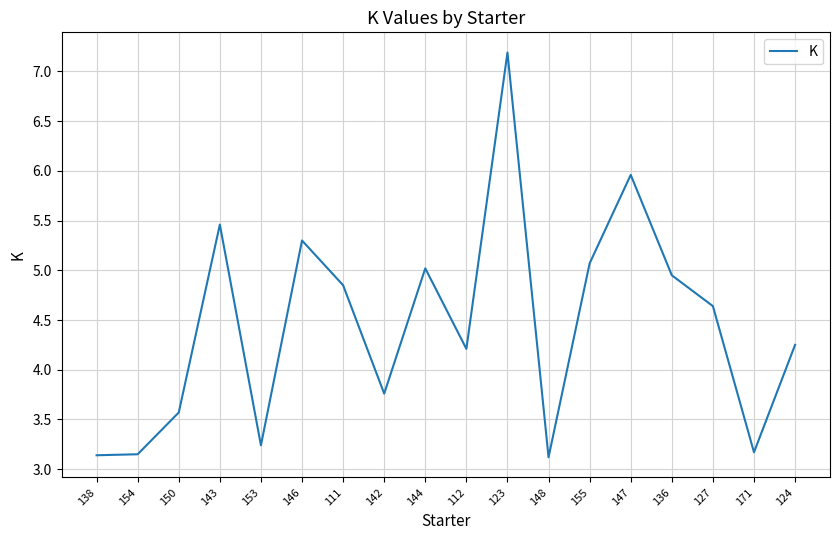

The value at 155 is 1.7. True or false?

False